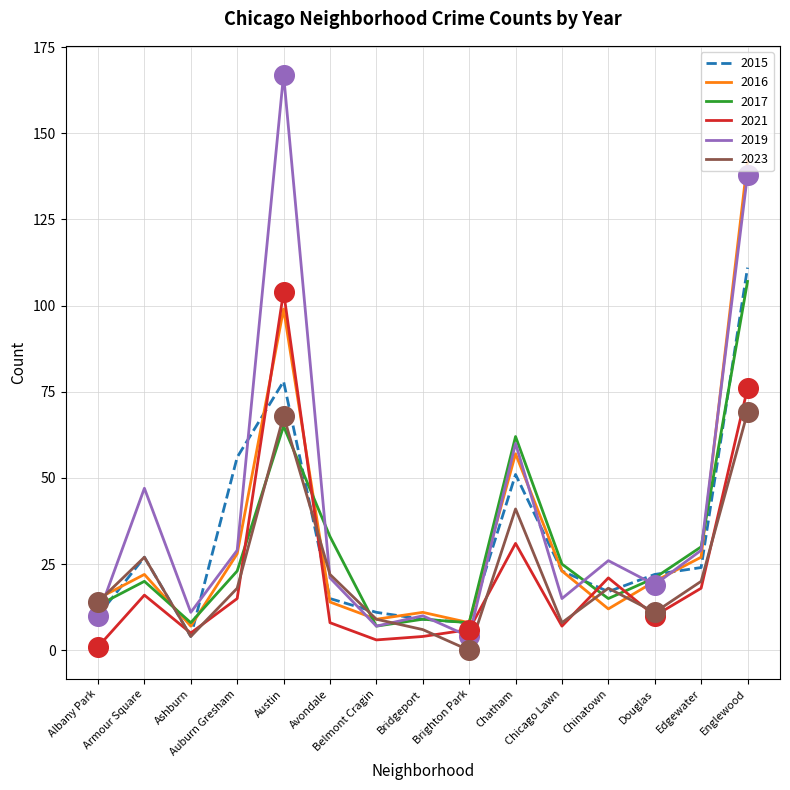

Which series has the largest range (max minus min)?

2019